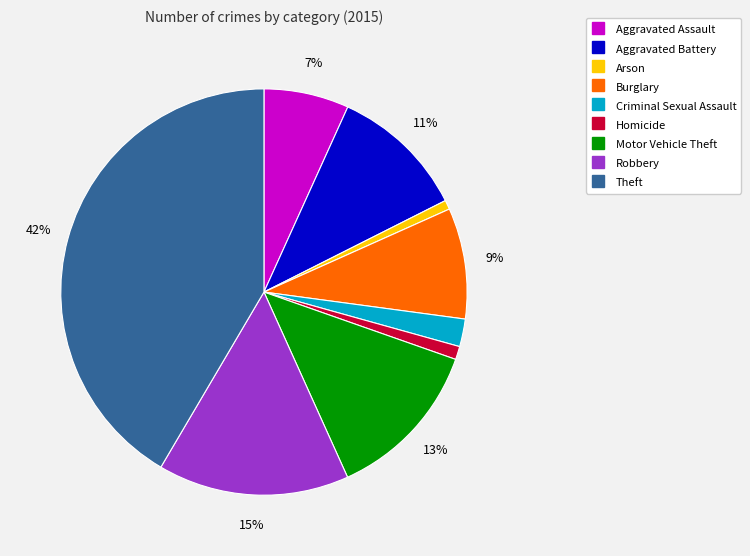

Is there a majority slice in this chart?

No